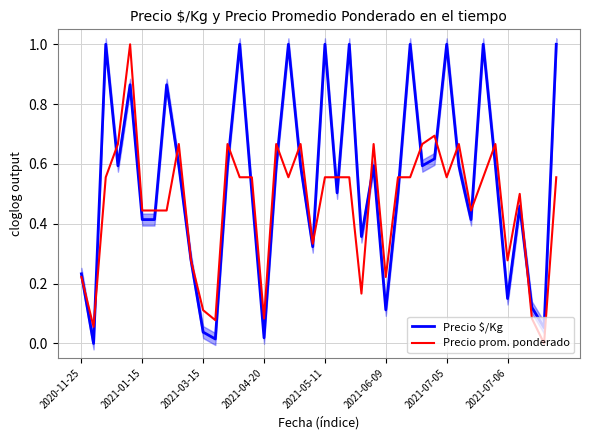

What position from the right is 21?

19